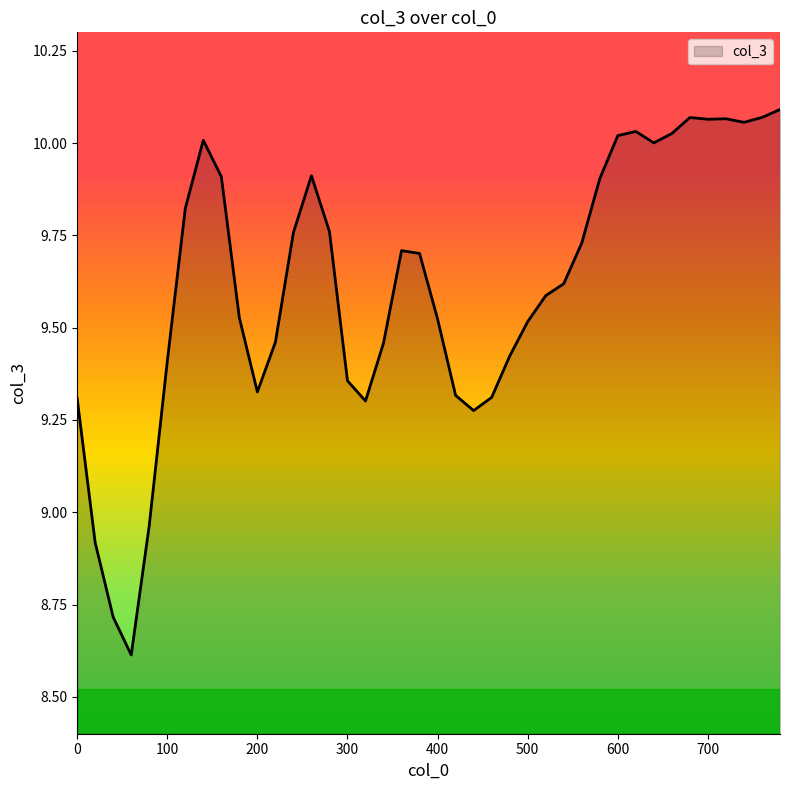

What is the minimum value shown in the chart?

8.6